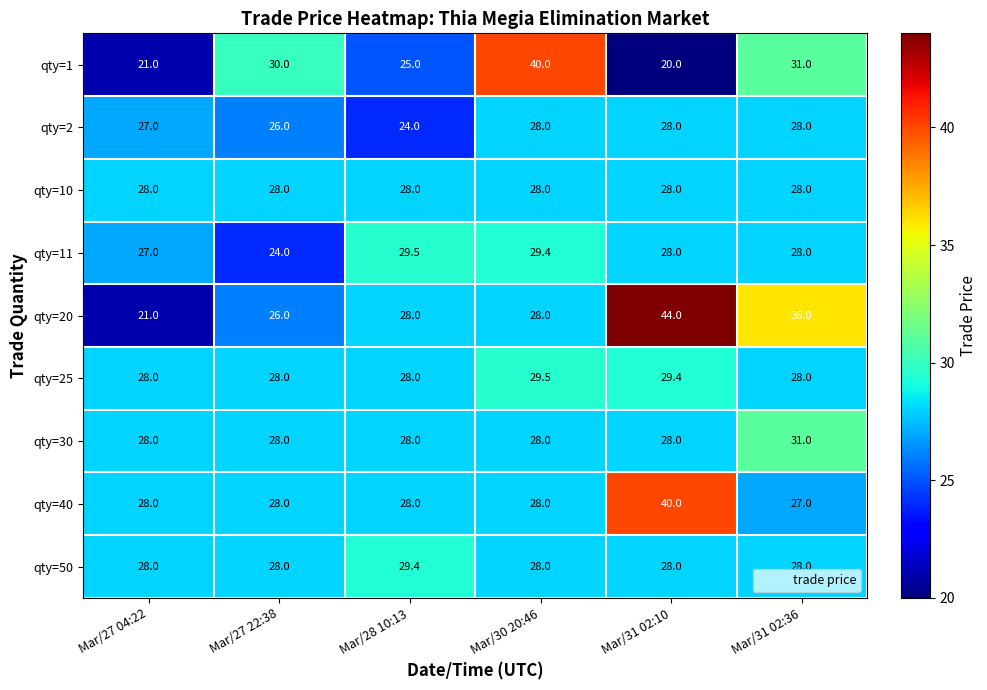

The value of qty=40 at Mar/31 02:10 is 40.0. True or false?

True